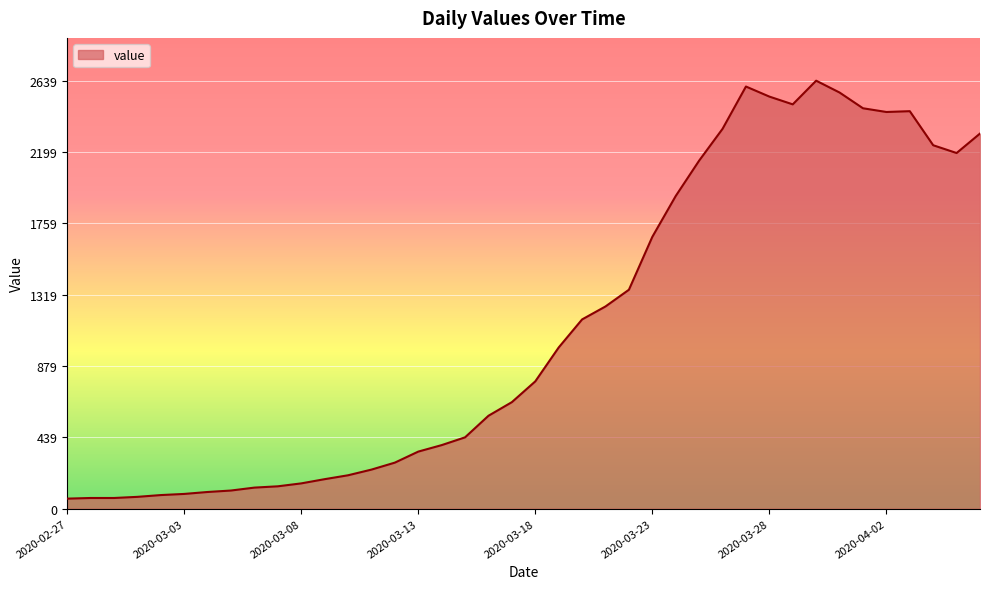

What is the maximum value shown in the chart?

2639